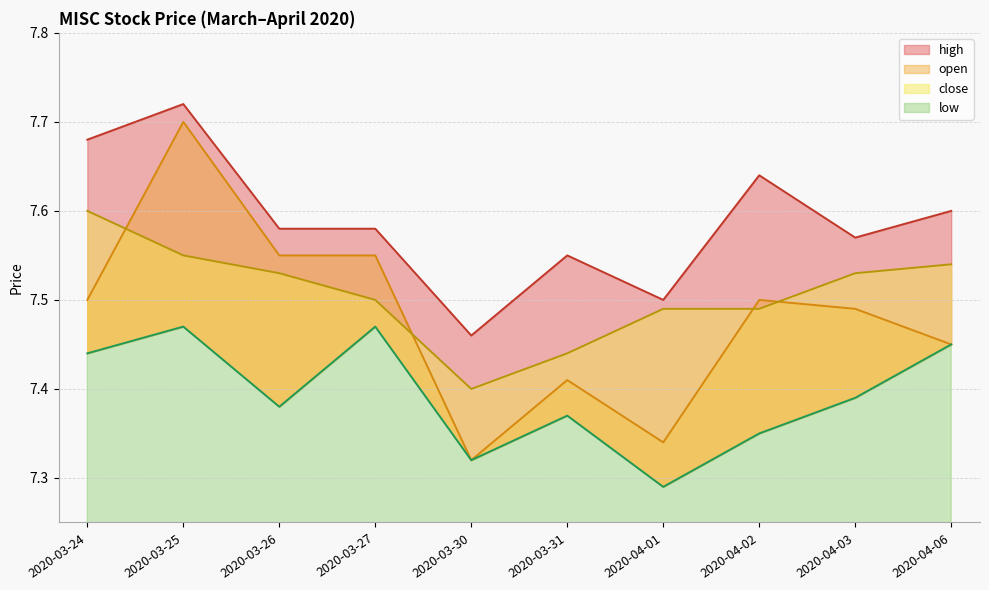

What is the label of the 4th point from the left?

2020-03-27